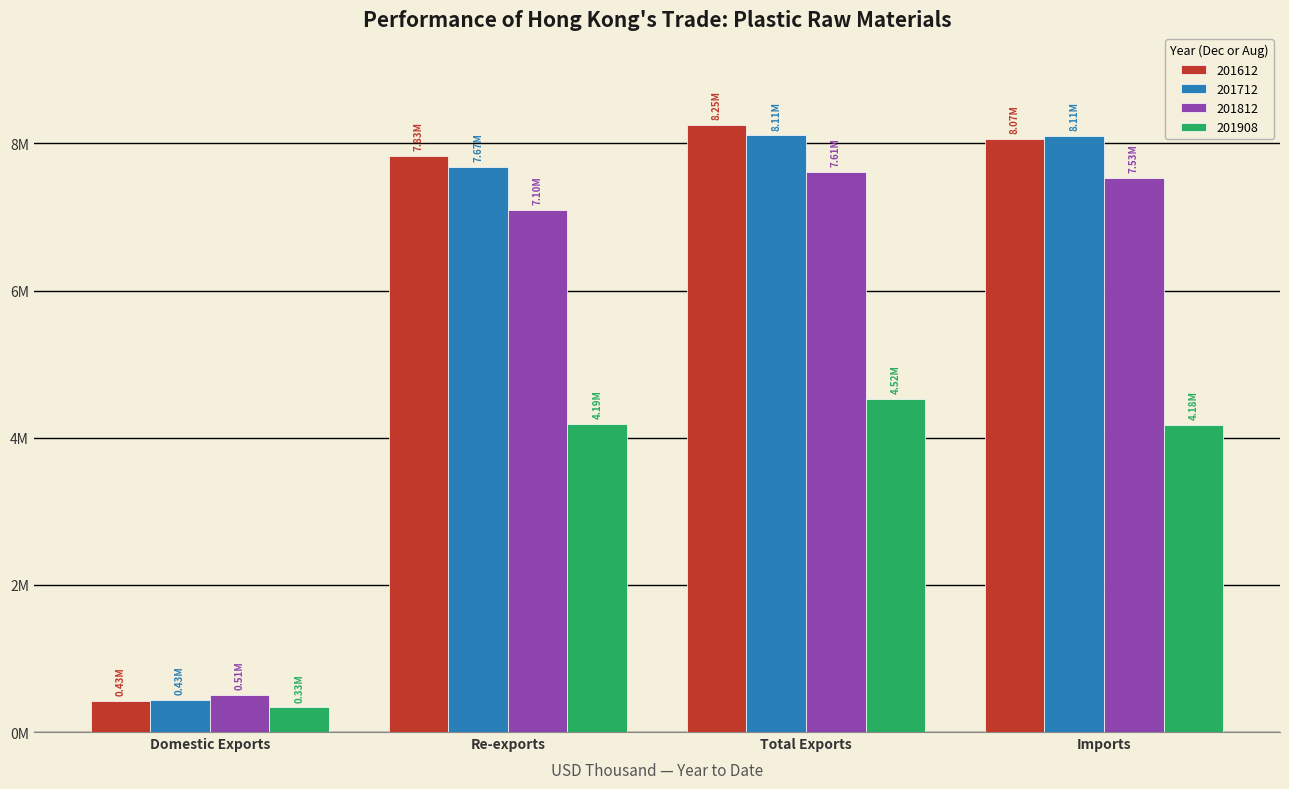

Reading left to right, transcribe all the data shown in this chart.

201612: 427337.5	7826529.1	8253866.6	8065521.7
201712: 432943.9	7673897.9	8106841.9	8105281.7
201812: 508275.8	7099173.2	7607449.0	7527058.7
201908: 333893.1	4188593.3	4522486.3	4177160.1